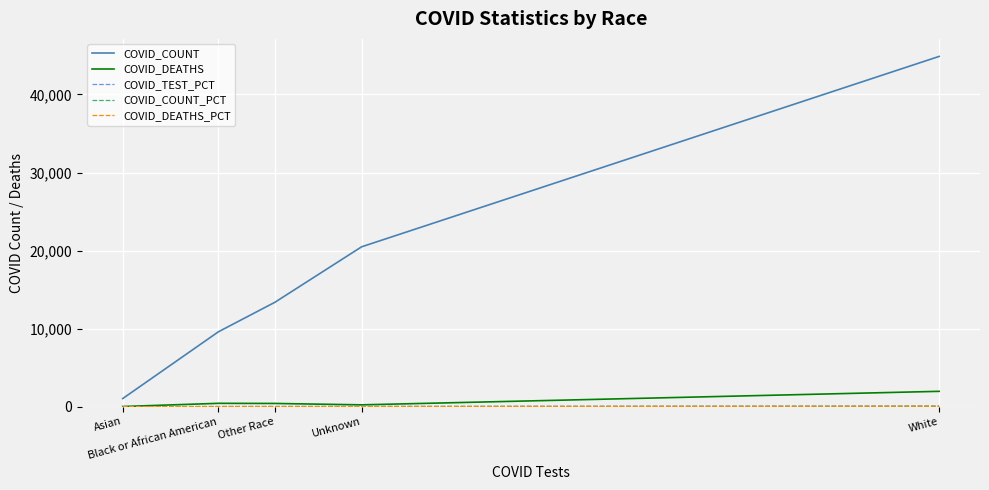

Which series has the widest spread of values?

COVID_COUNT